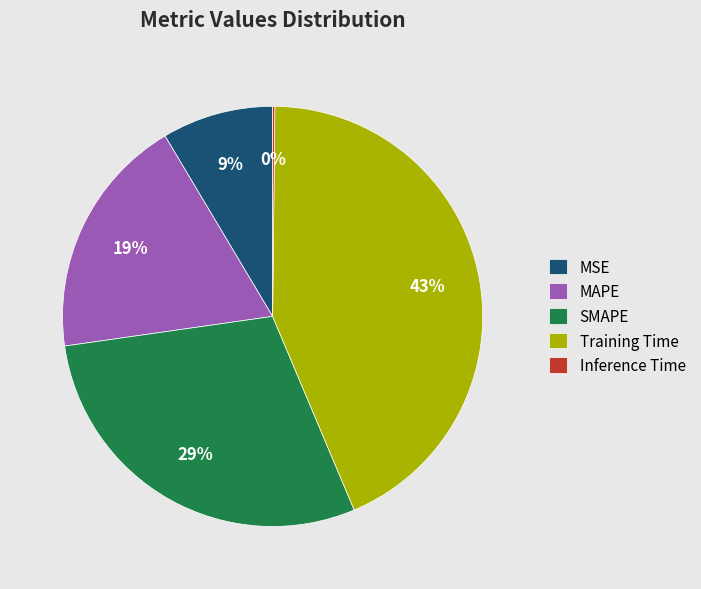

To the nearest percent, what is the difference between the SMAPE and Training Time slice percentages?

14%